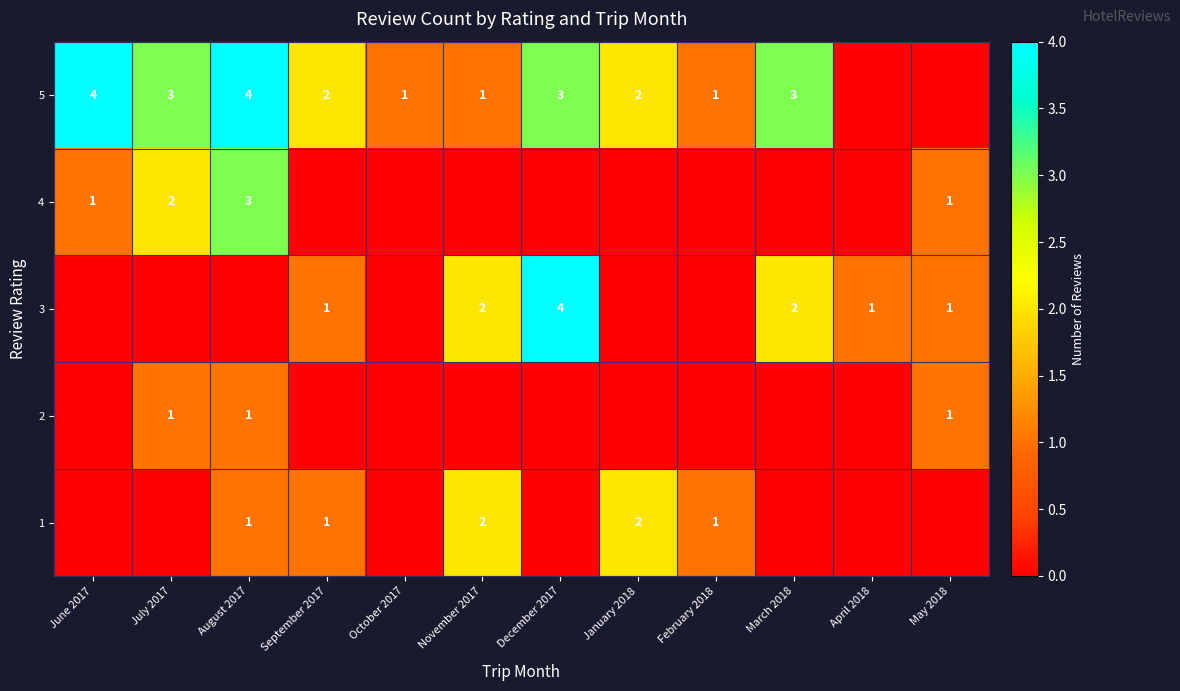

The 1 series shows 3 at January 2018. True or false?

False